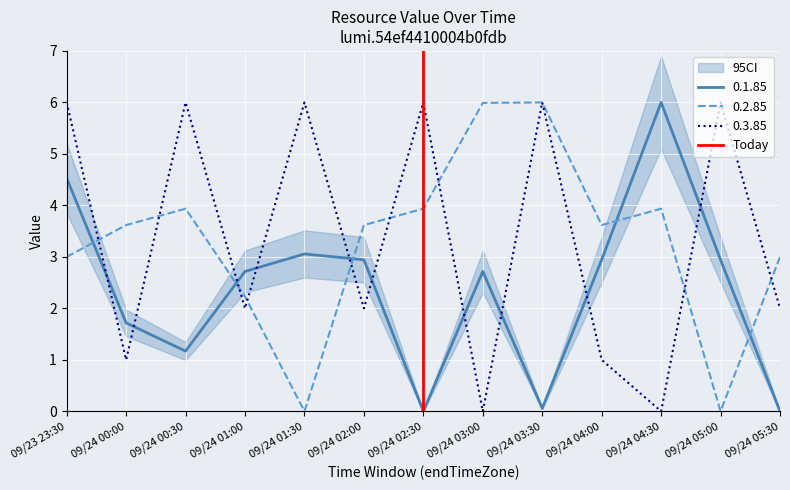

Is it true that 0.1.85 equals 2.4 at 09/24 02:30?

False